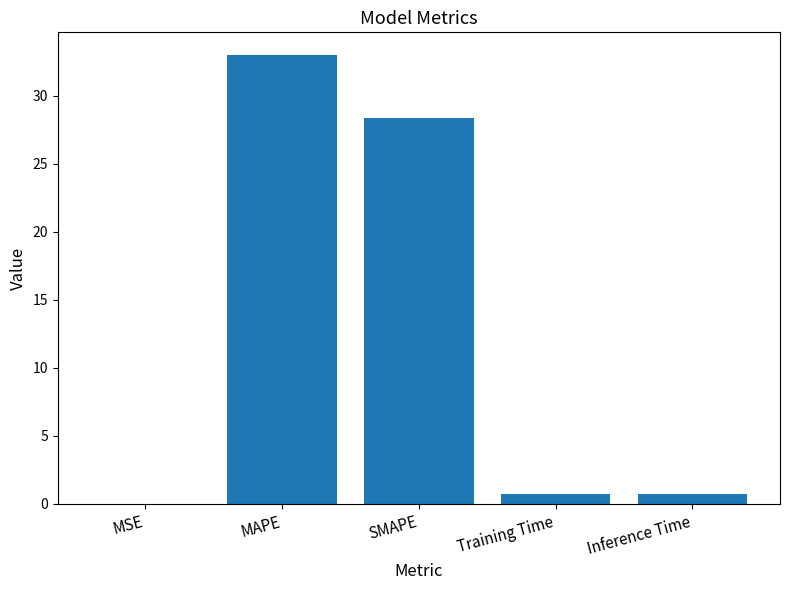

What is the maximum value shown in the chart?

33.0